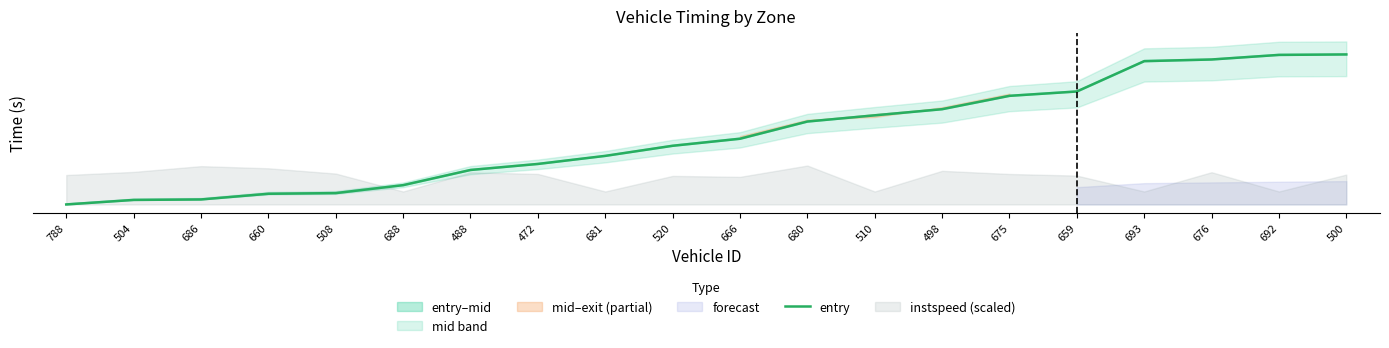

List the labels in order of value, smallest first.

788, 504, 686, 660, 508, 688, 488, 472, 681, 520, 666, 680, 510, 498, 675, 659, 693, 676, 692, 500